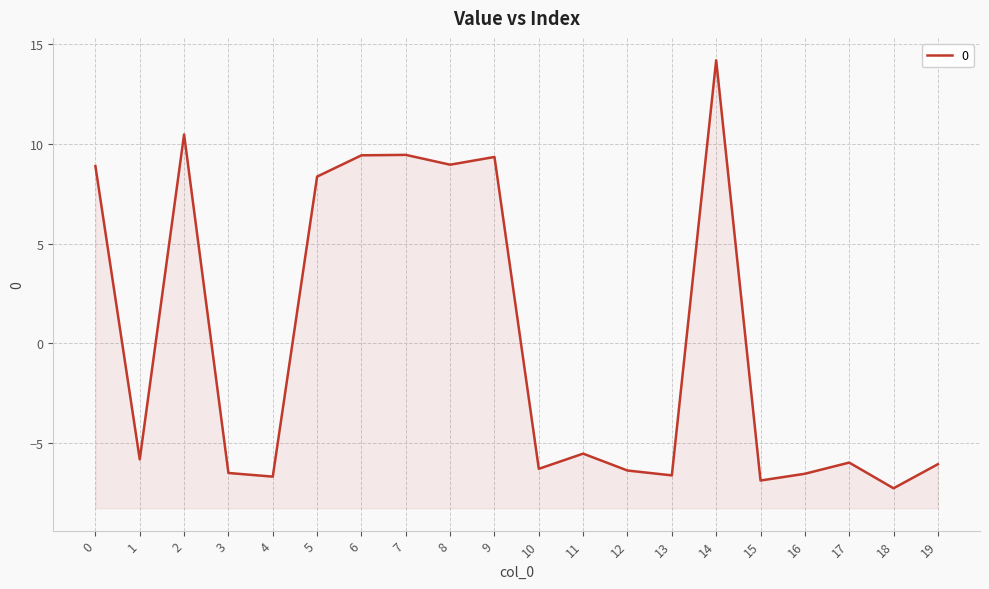

What is the maximum value shown in the chart?

14.2